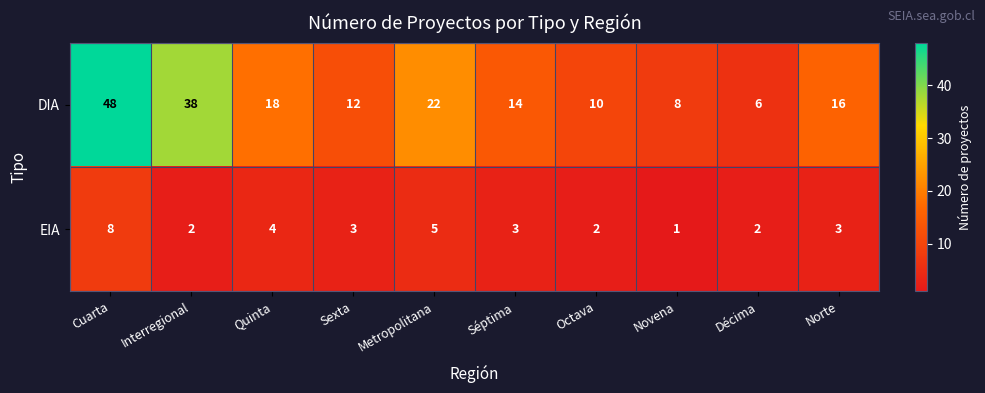

Rank the series by their maximum value, from lowest to highest.

EIA, DIA